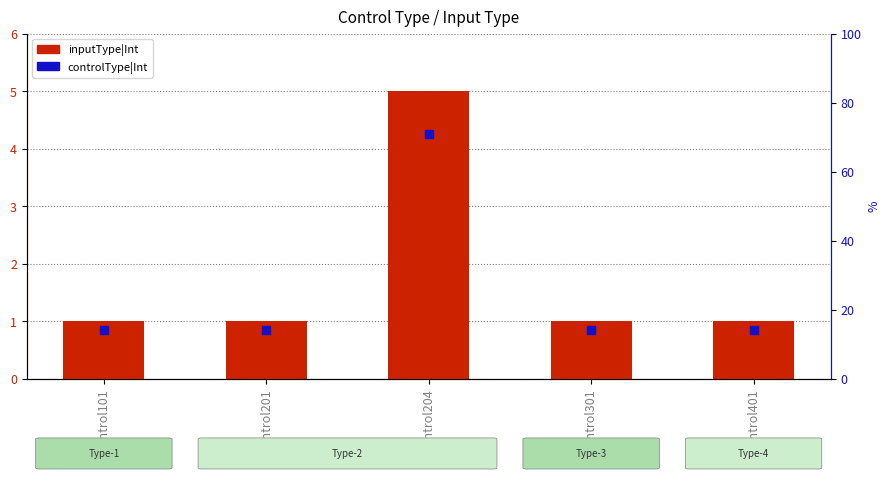

Is the value of controlType|Int at Control401 greater than the value of inputType|Int at Control401?

No